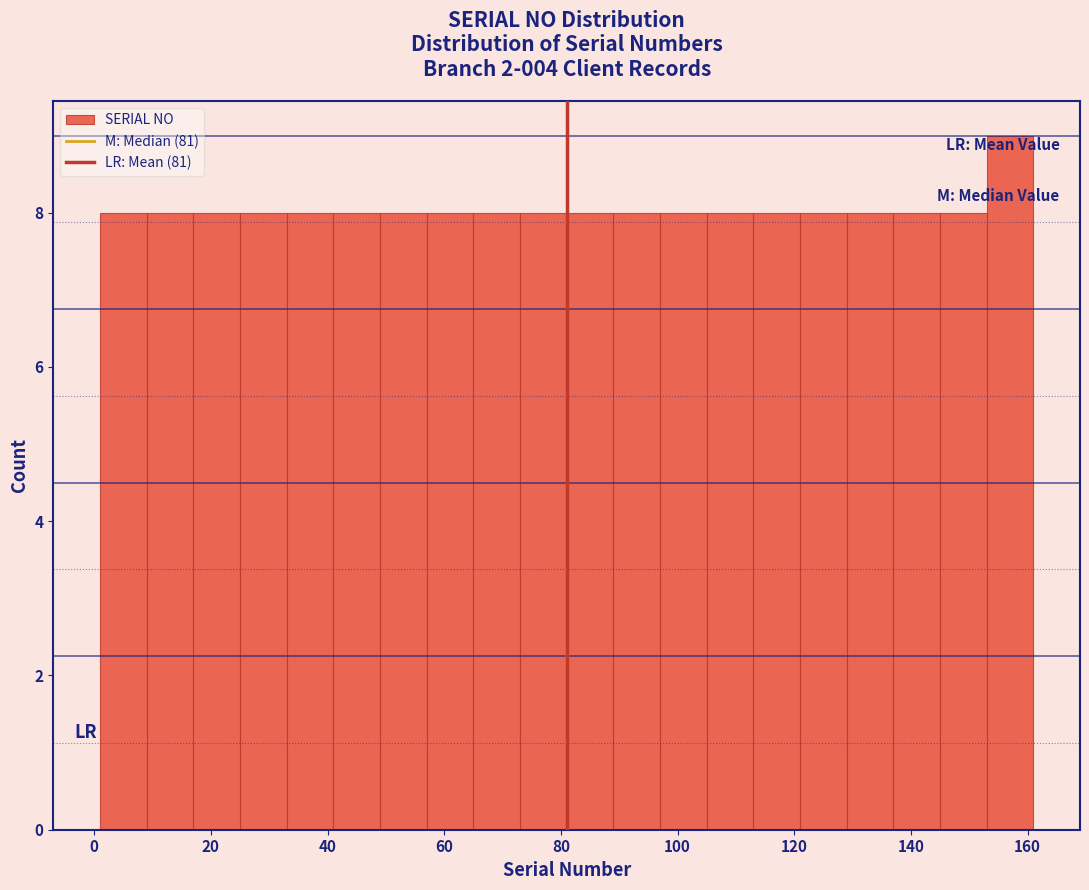

Reading left to right, transcribe this chart: for each bar, give the range it covers on the x-axis and its height. Neither the bar edges nor the heights are printed on the chart, so give them approximately, as read against the axes.

1 to 9: 8
9 to 17: 8
17 to 25: 8
25 to 33: 8
33 to 41: 8
41 to 49: 8
49 to 57: 8
57 to 65: 8
65 to 73: 8
73 to 81: 8
81 to 89: 8
89 to 97: 8
97 to 105: 8
105 to 113: 8
113 to 121: 8
121 to 129: 8
129 to 137: 8
137 to 145: 8
145 to 153: 8
153 to 161: 9